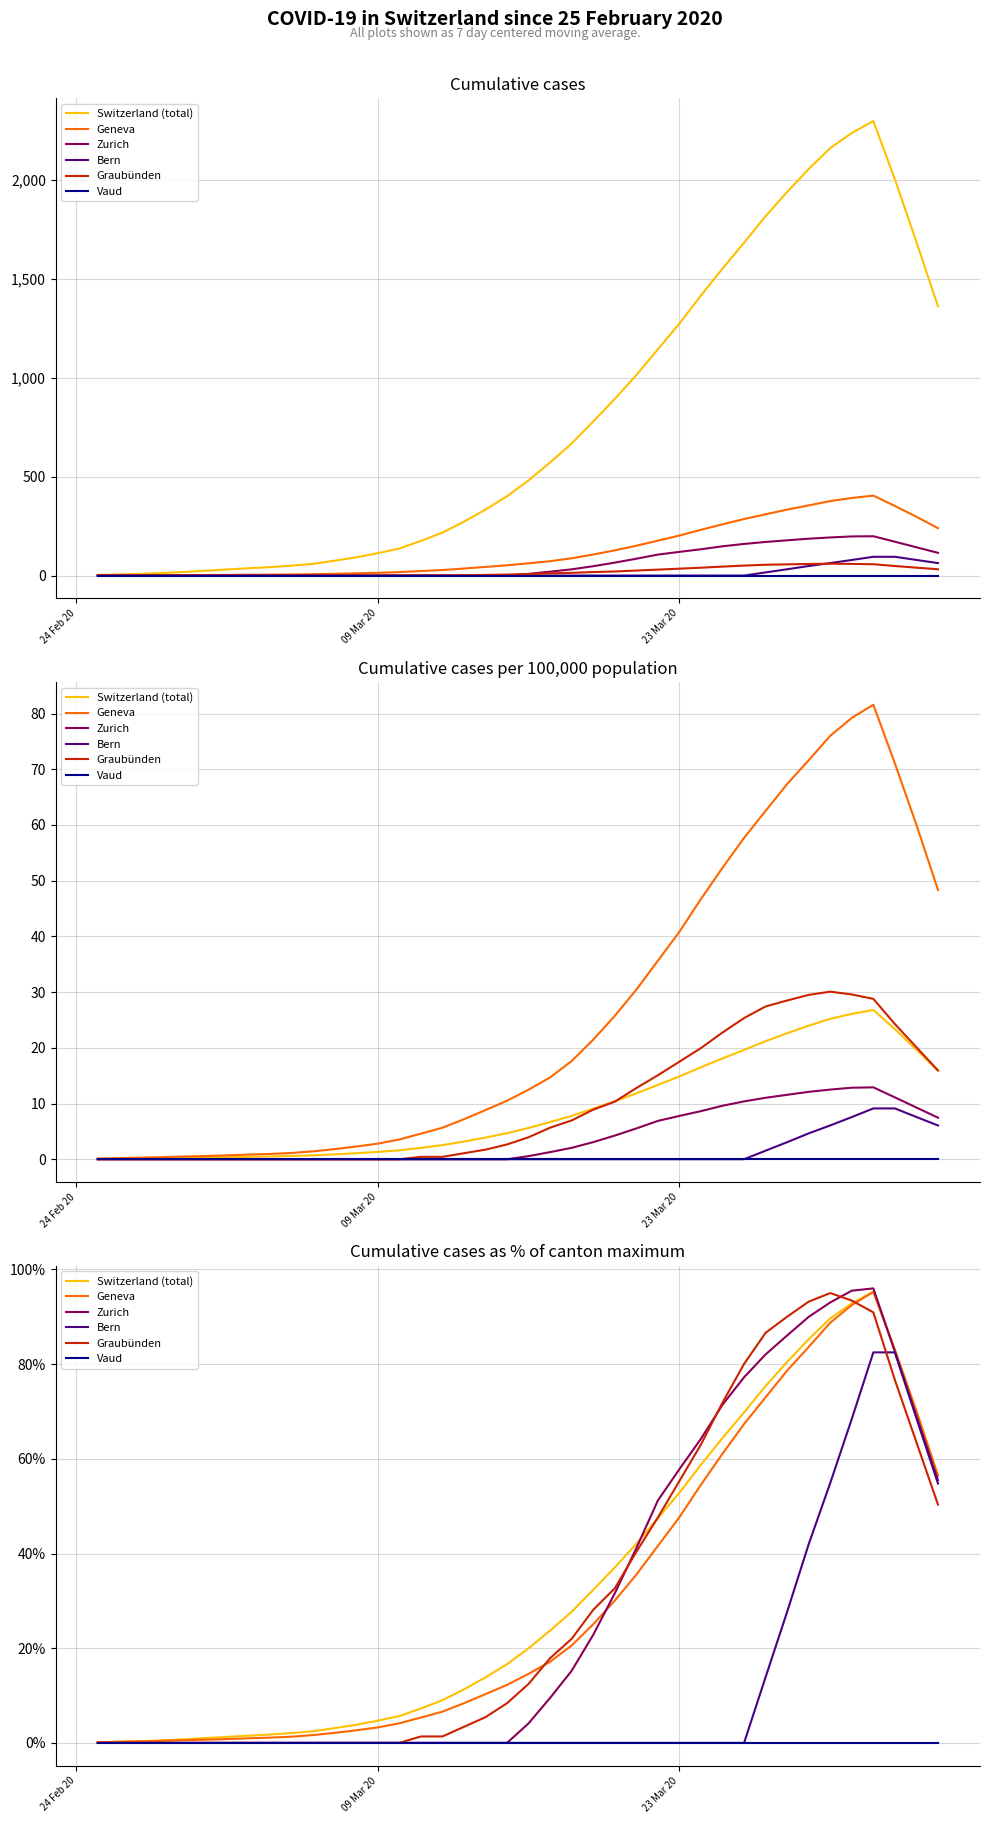

Which series has the largest range (max minus min)?

Zurich